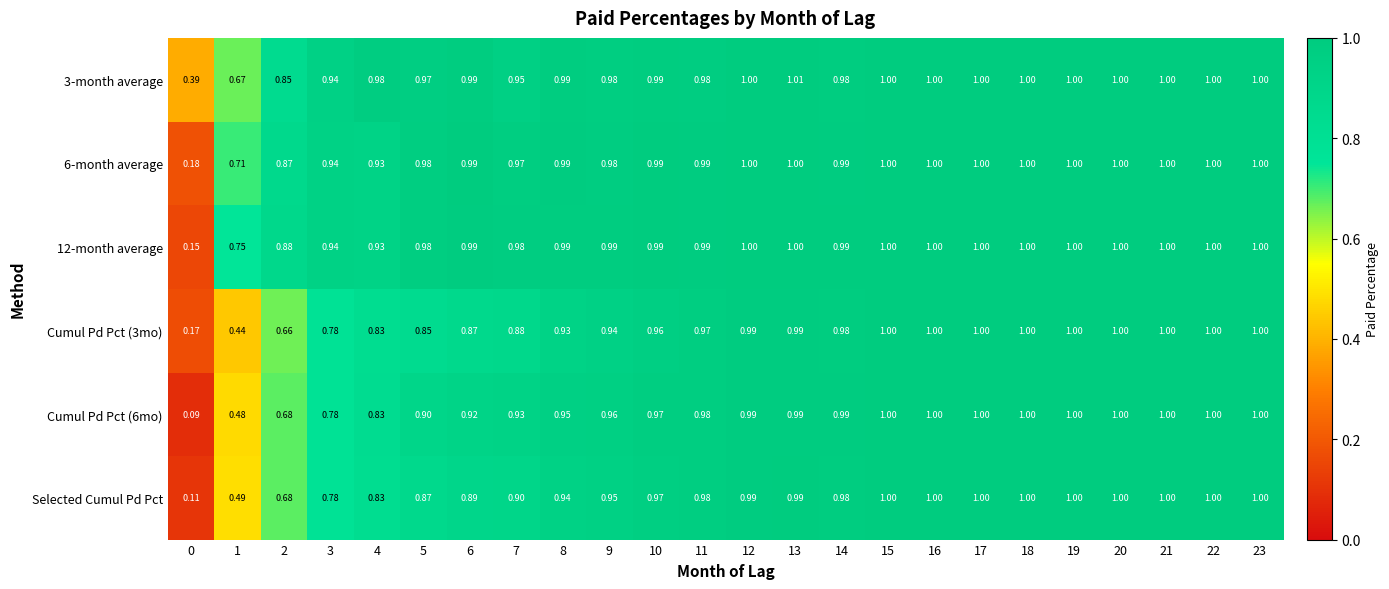

Reading right to left, extract all data points from this chart.

3-month average: 23=1.0	22=1.0	21=1.0	20=1.0	19=1.0	18=1.0	17=1.0	16=1.0	15=1.0	14=1.0	13=1.0	12=1.0	11=1.0	10=1.0	9=1.0	8=1.0	7=0.9	6=1.0	5=1.0	4=1.0	3=0.9	2=0.8	1=0.7	0=0.4
6-month average: 23=1.0	22=1.0	21=1.0	20=1.0	19=1.0	18=1.0	17=1.0	16=1.0	15=1.0	14=1.0	13=1.0	12=1.0	11=1.0	10=1.0	9=1.0	8=1.0	7=1.0	6=1.0	5=1.0	4=0.9	3=0.9	2=0.9	1=0.7	0=0.2
12-month average: 23=1.0	22=1.0	21=1.0	20=1.0	19=1.0	18=1.0	17=1.0	16=1.0	15=1.0	14=1.0	13=1.0	12=1.0	11=1.0	10=1.0	9=1.0	8=1.0	7=1.0	6=1.0	5=1.0	4=0.9	3=0.9	2=0.9	1=0.8	0=0.1
Cumul Pd Pct (3mo): 23=1.0	22=1.0	21=1.0	20=1.0	19=1.0	18=1.0	17=1.0	16=1.0	15=1.0	14=1.0	13=1.0	12=1.0	11=1.0	10=1.0	9=0.9	8=0.9	7=0.9	6=0.9	5=0.8	4=0.8	3=0.8	2=0.7	1=0.4	0=0.2
Cumul Pd Pct (6mo): 23=1.0	22=1.0	21=1.0	20=1.0	19=1.0	18=1.0	17=1.0	16=1.0	15=1.0	14=1.0	13=1.0	12=1.0	11=1.0	10=1.0	9=1.0	8=0.9	7=0.9	6=0.9	5=0.9	4=0.8	3=0.8	2=0.7	1=0.5	0=0.1
Selected Cumul Pd Pct: 23=1.0	22=1.0	21=1.0	20=1.0	19=1.0	18=1.0	17=1.0	16=1.0	15=1.0	14=1.0	13=1.0	12=1.0	11=1.0	10=1.0	9=0.9	8=0.9	7=0.9	6=0.9	5=0.9	4=0.8	3=0.8	2=0.7	1=0.5	0=0.1